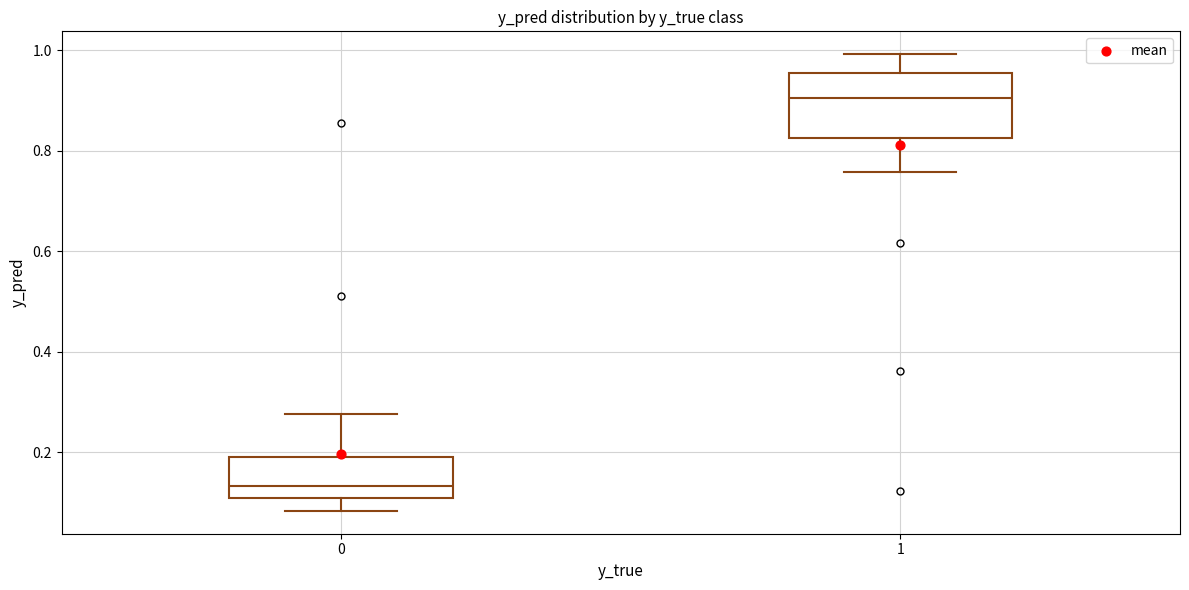

Where is the lower edge of the box at x = 1 on the y-axis? The values are not printed on the chart, so give them approximately, as read against the axis.

0.82